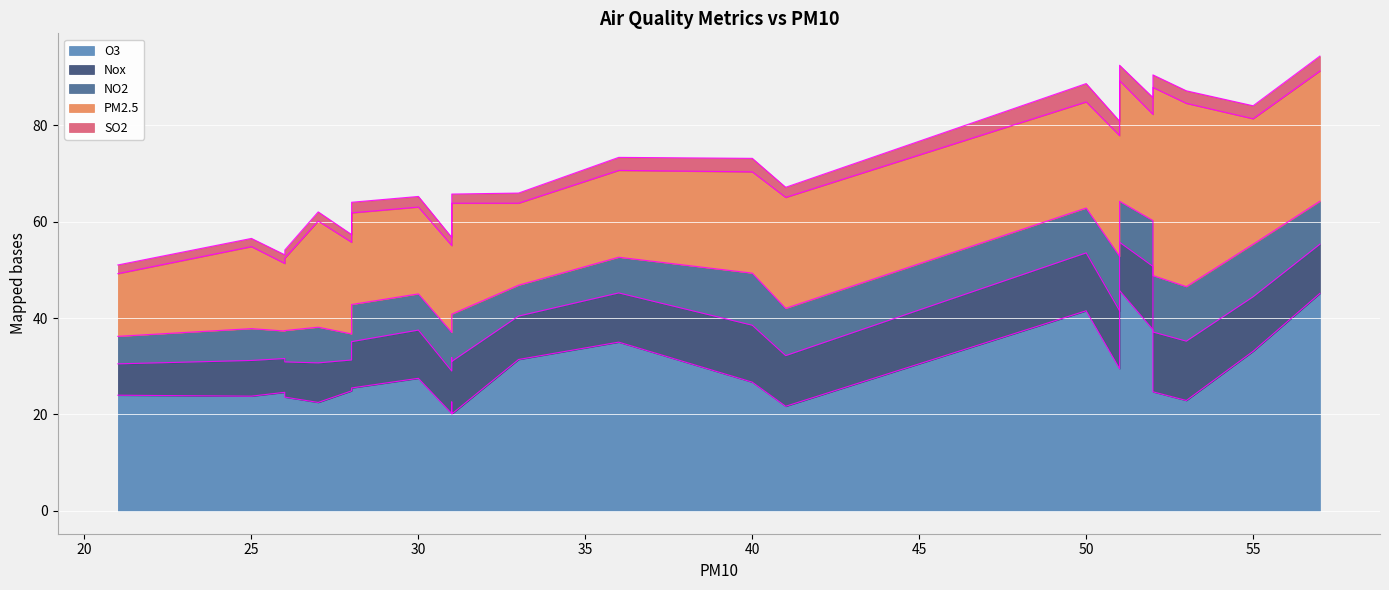

What is the maximum value for SO2?

3.8